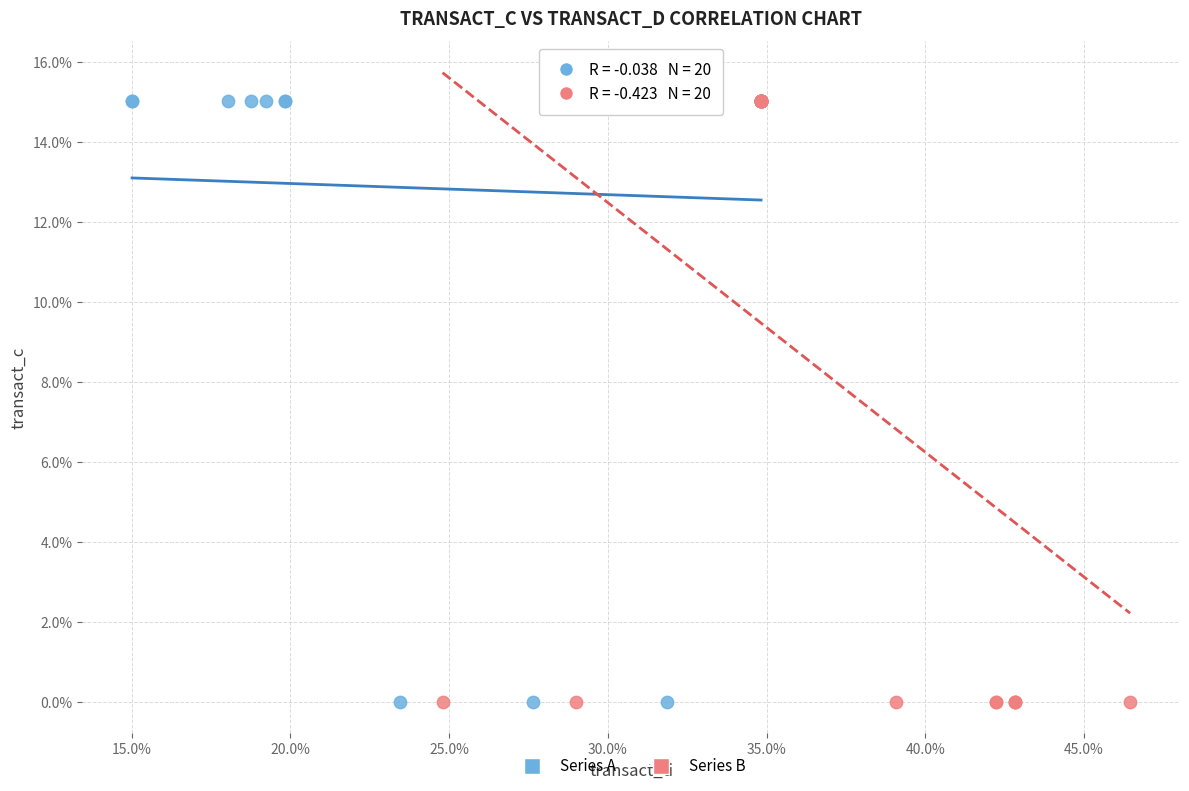

What are all the series names shown in the legend?

Series A, Series B